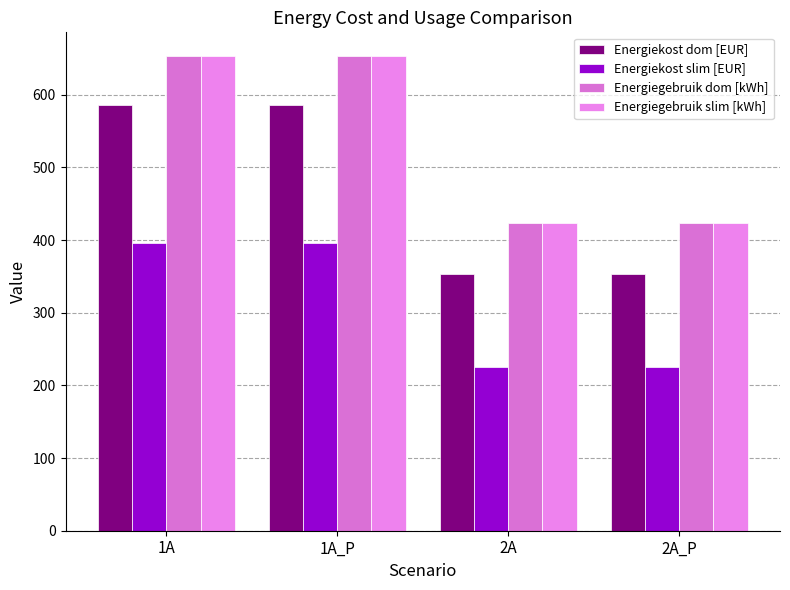

Is it true that Energiegebruik dom [kWh] equals 886.1 at 1A?

False